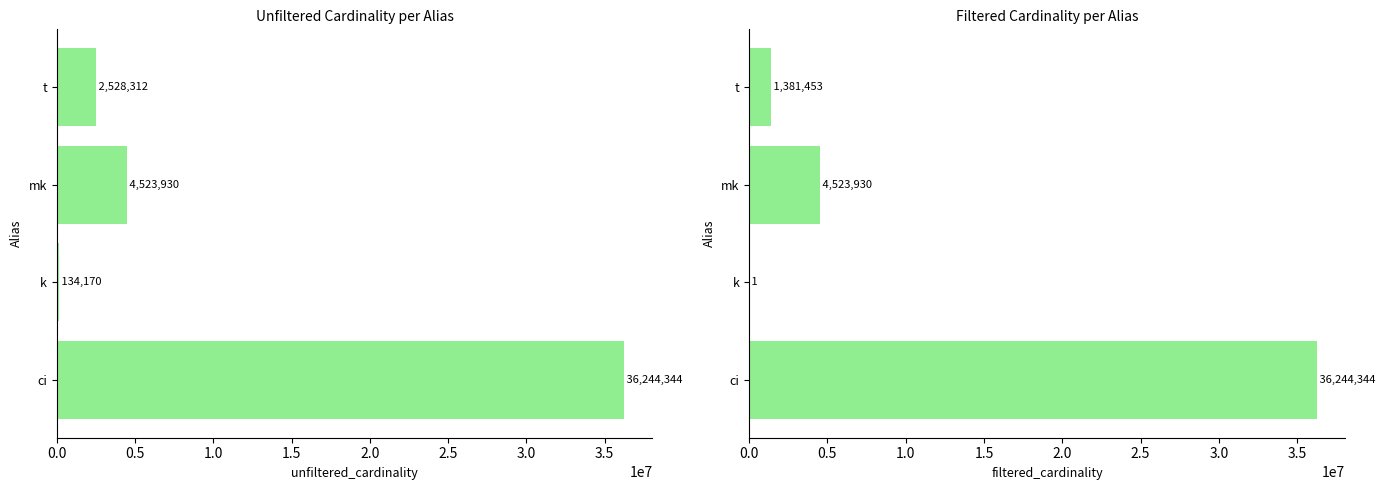

How many values in the filtered_cardinality series exceed 4523930?

1